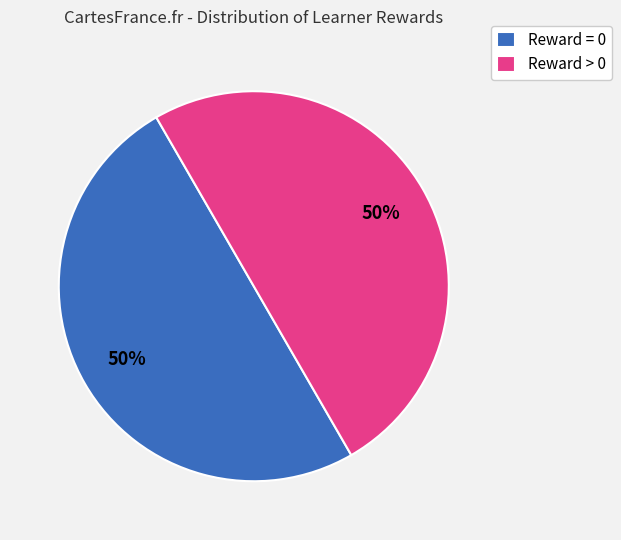

What is the ratio of the value at Reward > 0 to the value at Reward = 0?

1.0